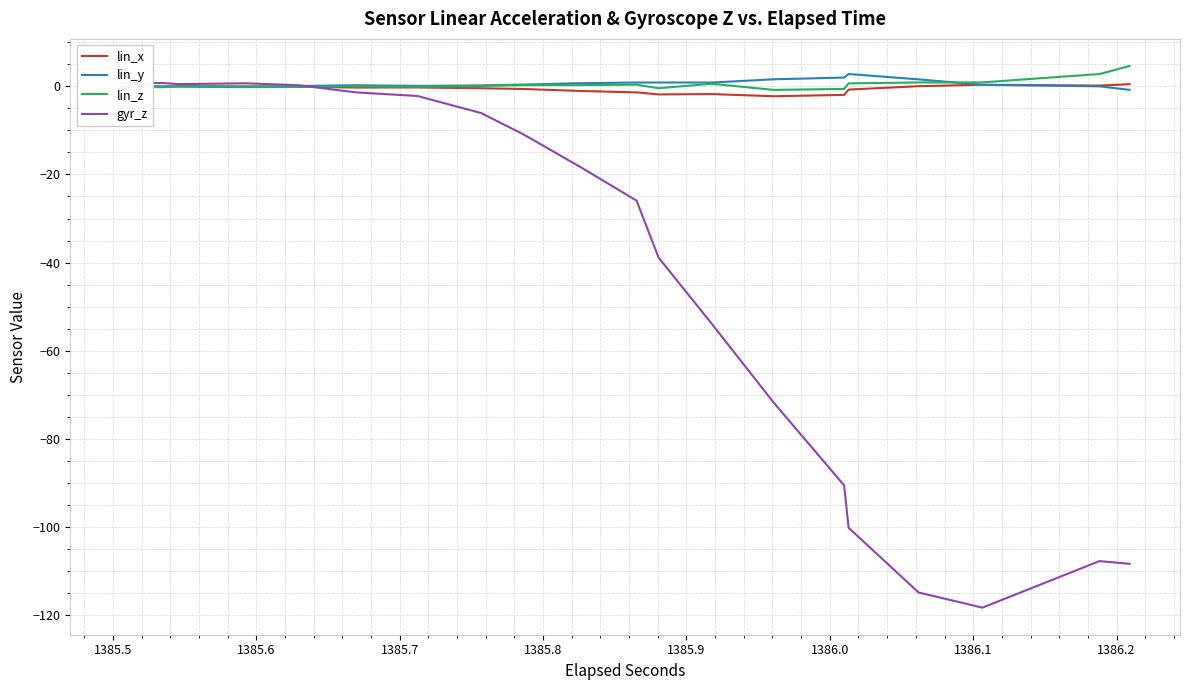

True or false: lin_z and gyr_z intersect in this chart.

True